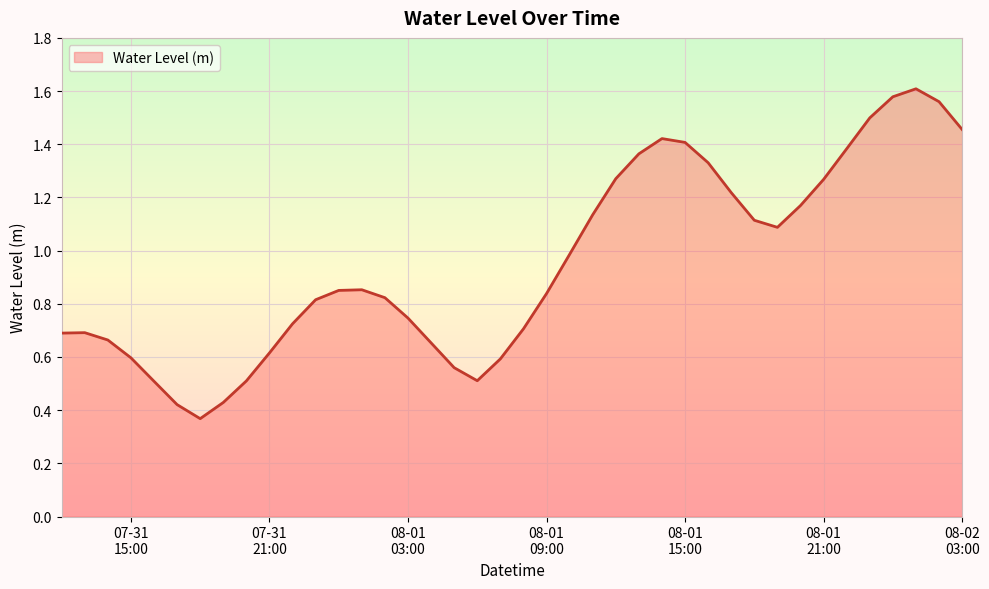

What is the label of the 31st point from the left?

2023-08-01 18:00:00